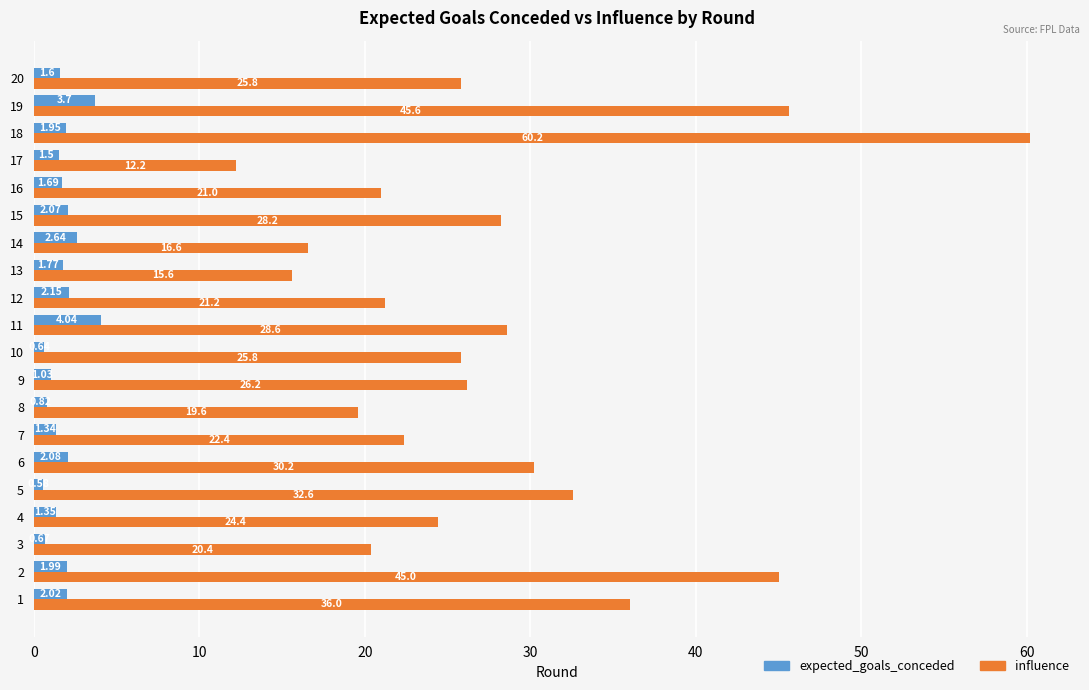

Which series changed the most between 13 and 16?

influence